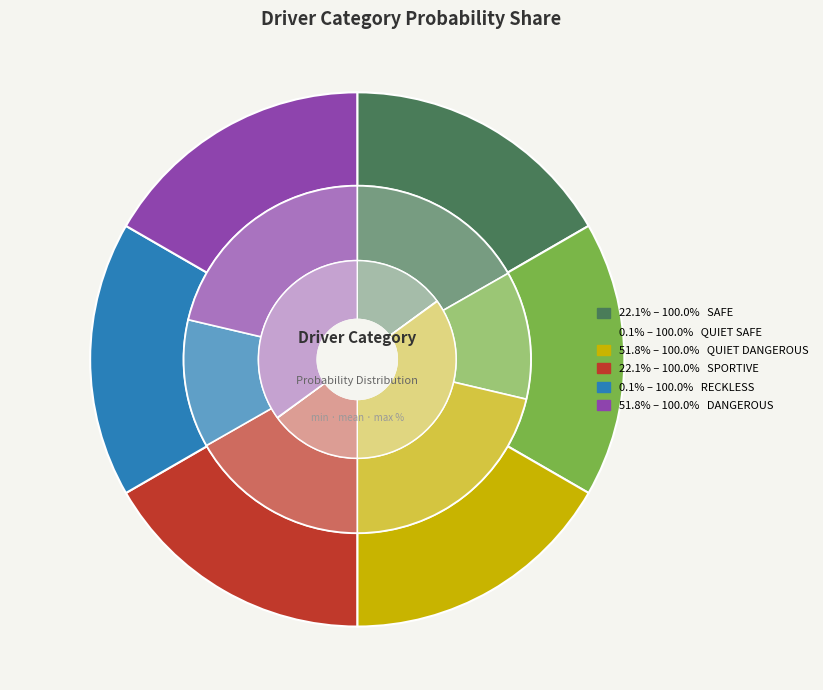

To the nearest percent, what is the average slice percentage?

17%